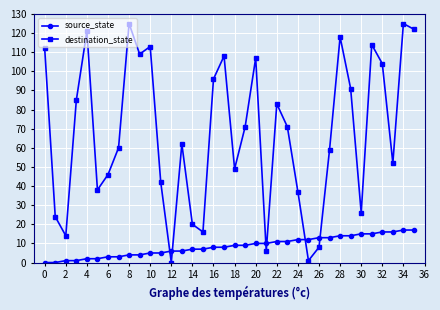

How many data points does each series have?

36